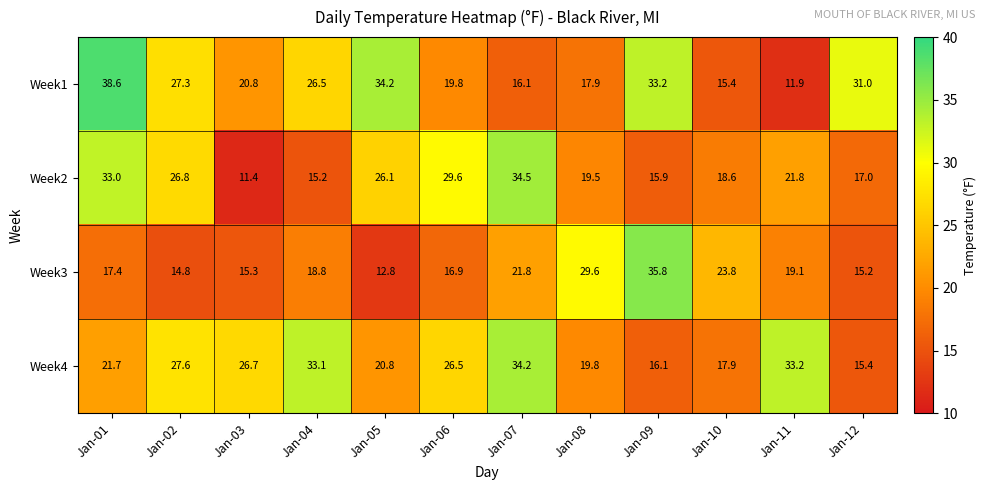

What is the difference between the Week1 values at Jan-01 and Jan-09?

5.4